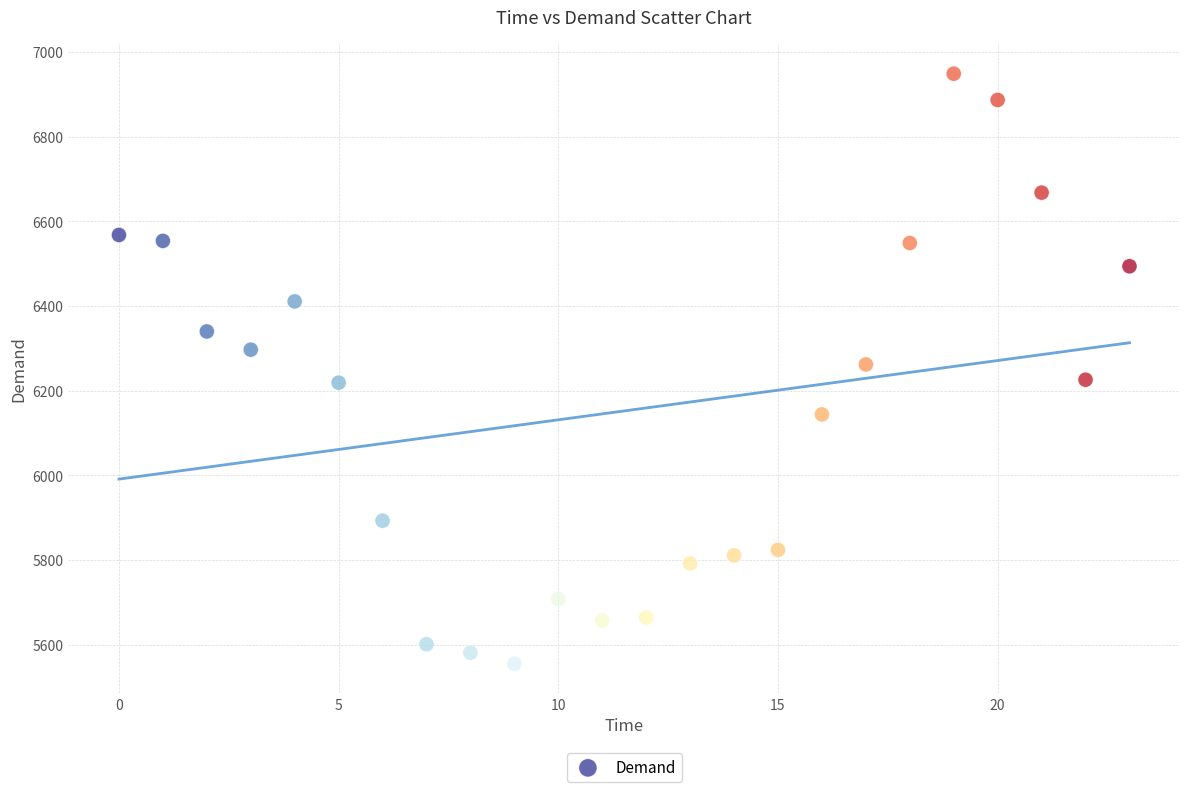

What is the range of Y values (max minus min)?

1394